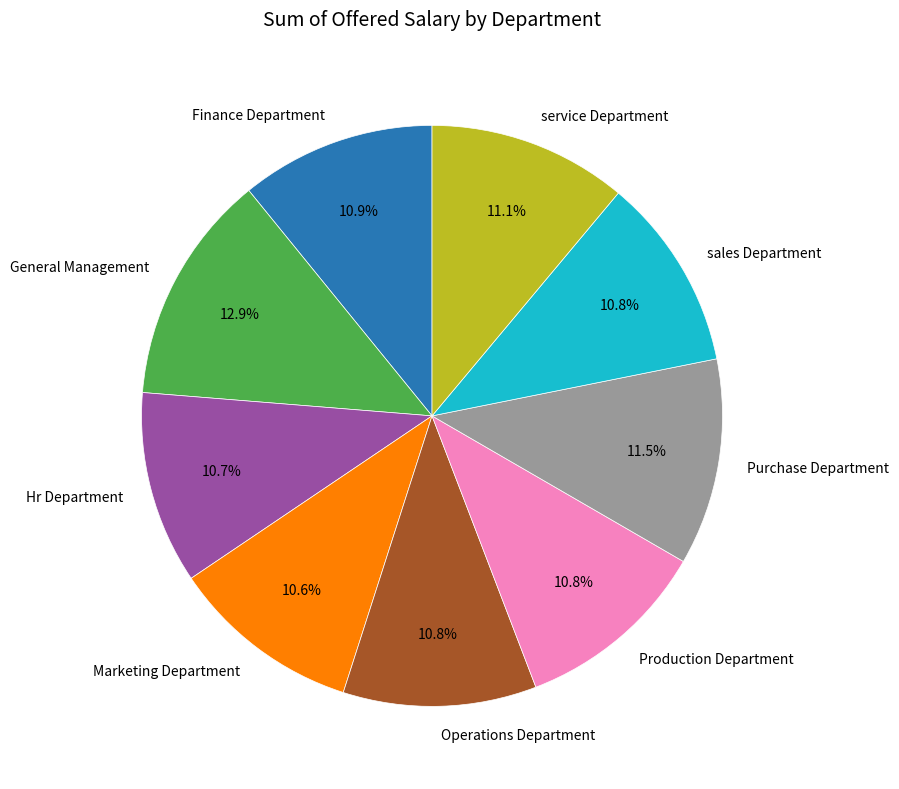

Is service Department the majority of the pie?

No